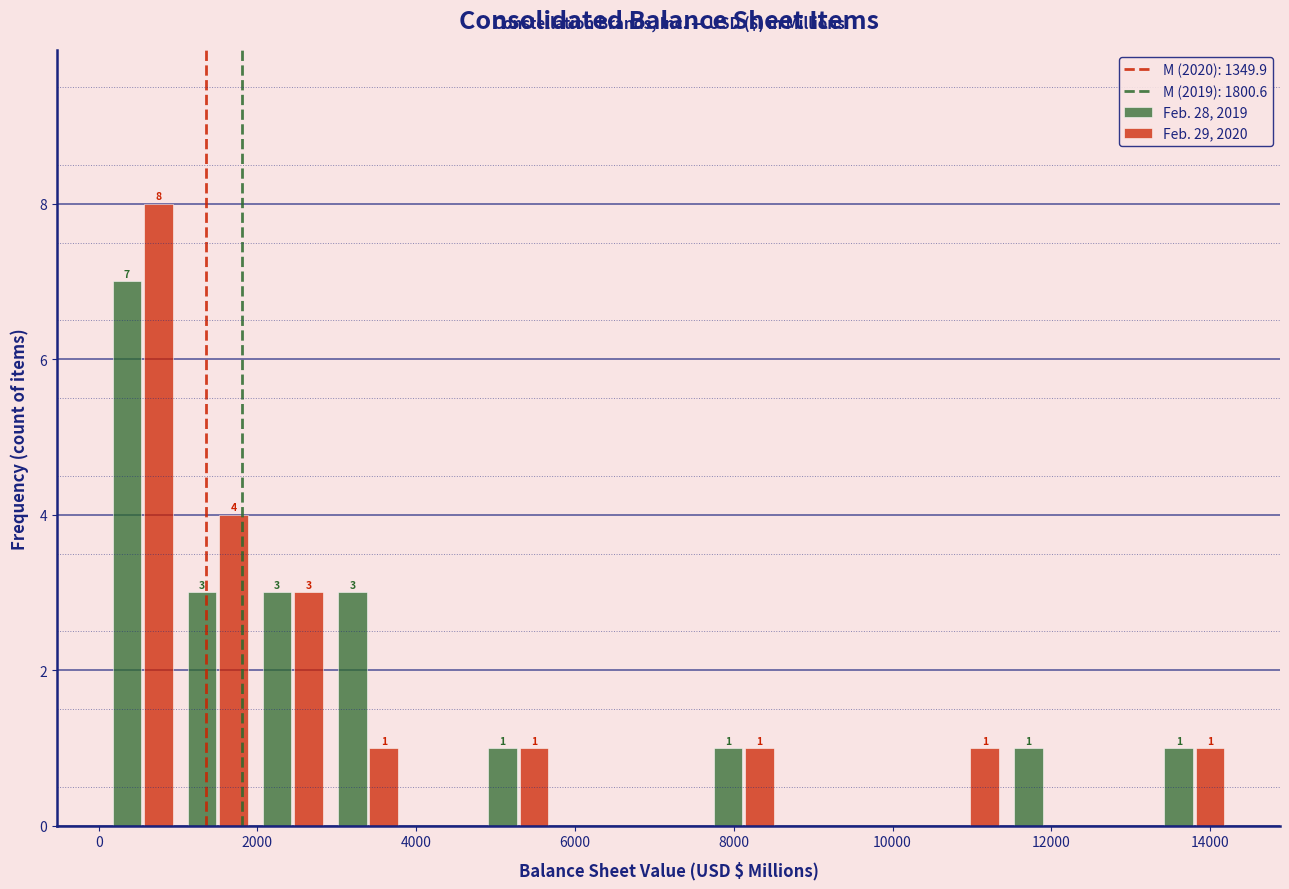

In the Feb. 29, 2020 series, which range on the x-axis has the tallest bar?

0 to 1000